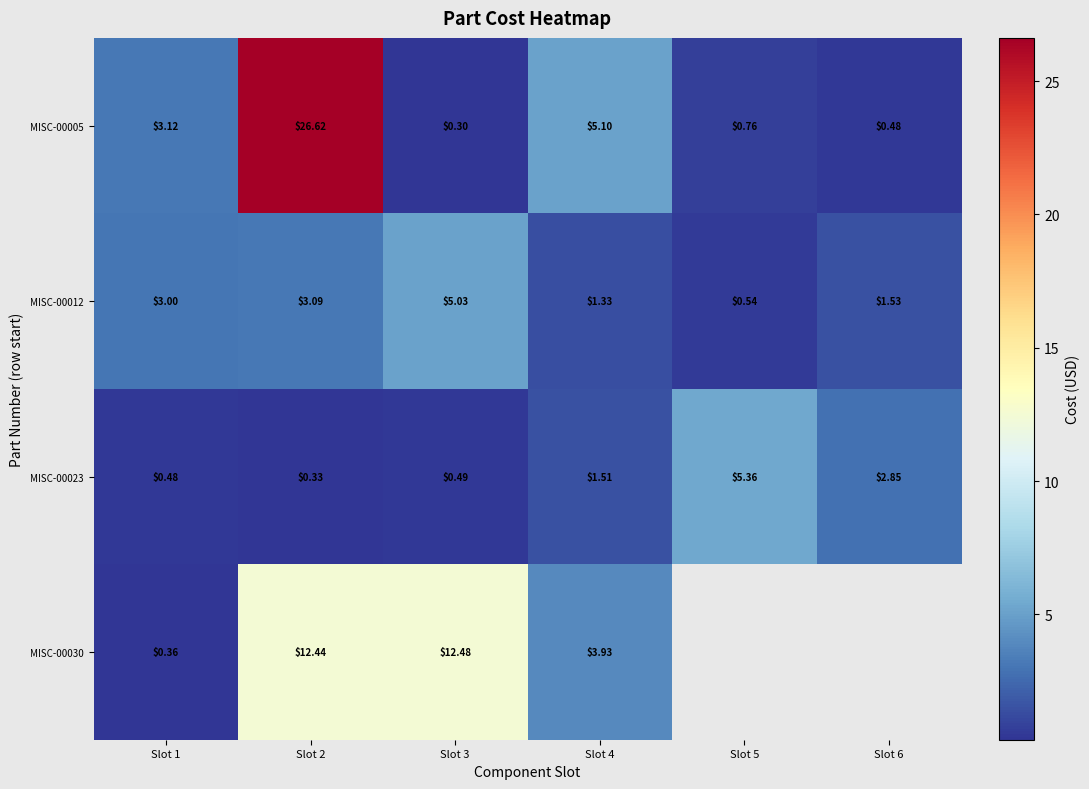

Read the MISC-00012 value at Slot 1.

3.0